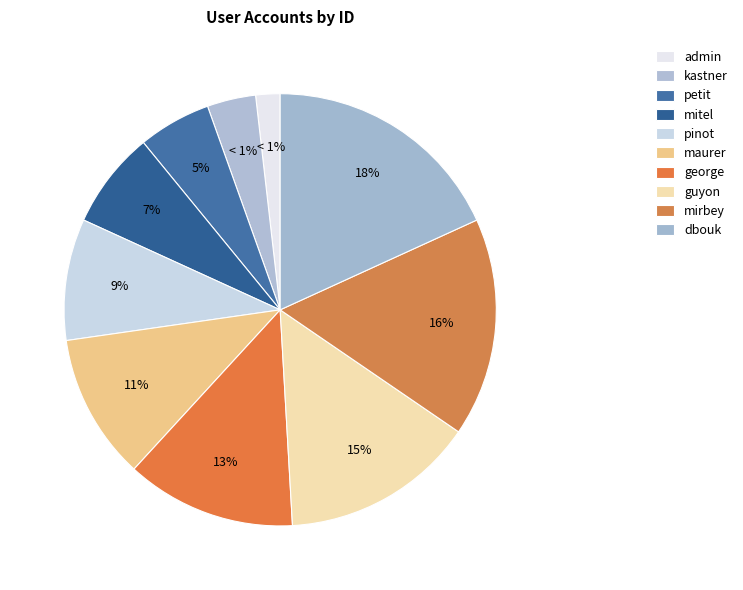

To the nearest percent, what is the difference between the mirbey and mitel slice percentages?

9%